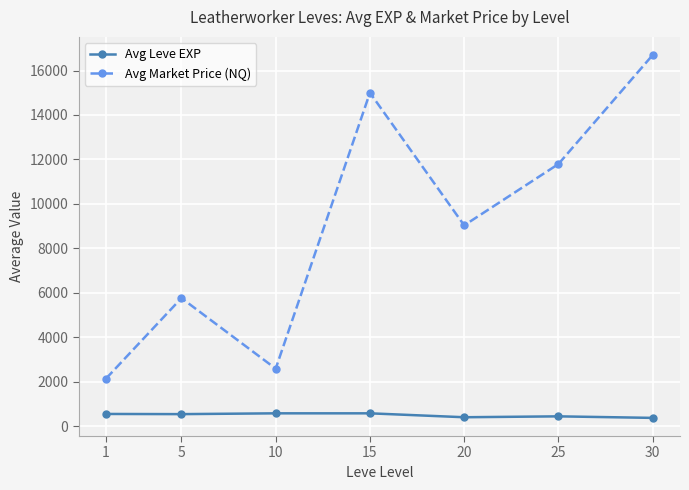

What is the minimum value for Avg Market Price (NQ)?

2138.0